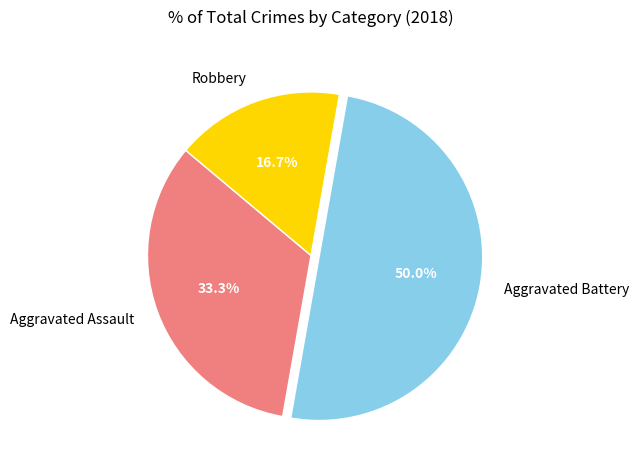

Rank the categories by value from lowest to highest.

Robbery, Aggravated Assault, Aggravated Battery